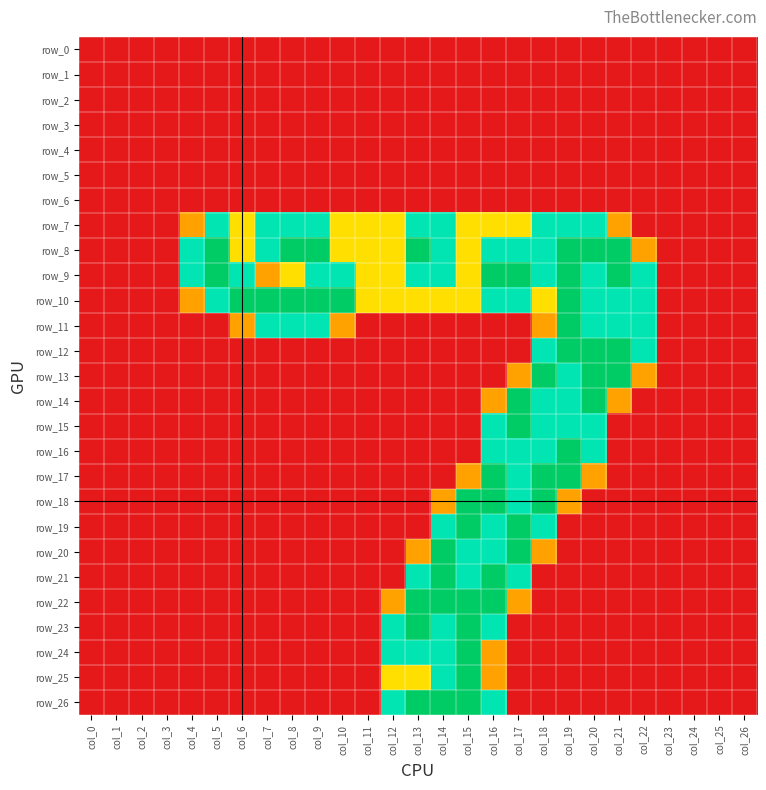

At col_21, list the series in order from largest to smallest.

row_8, row_9, row_12, row_13, row_10, row_11, row_7, row_14, row_0, row_1, row_2, row_3, row_4, row_5, row_6, row_15, row_16, row_17, row_18, row_19, row_20, row_21, row_22, row_23, row_24, row_25, row_26